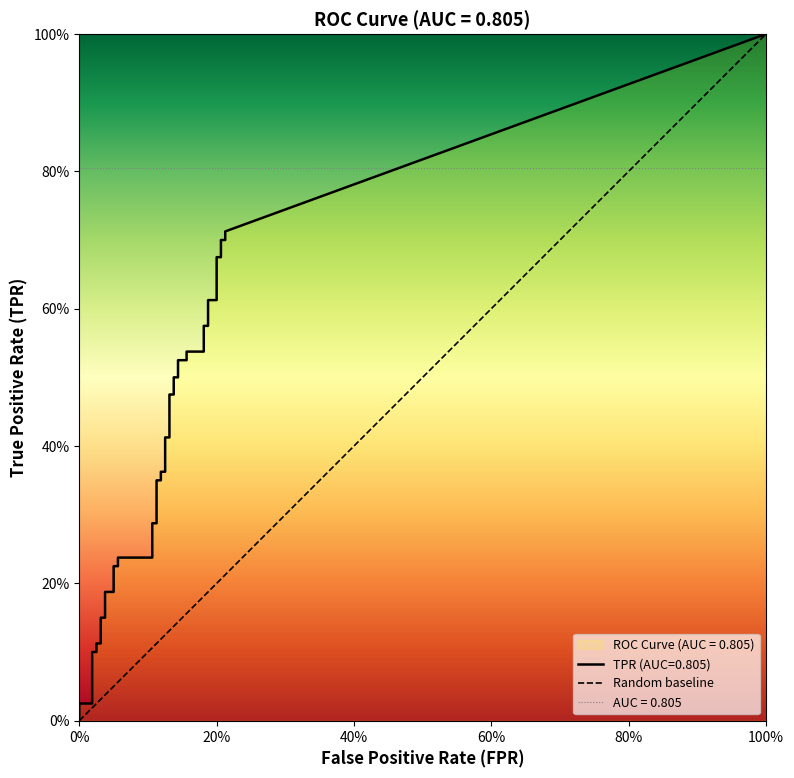

How many lines are shown in the chart?

1